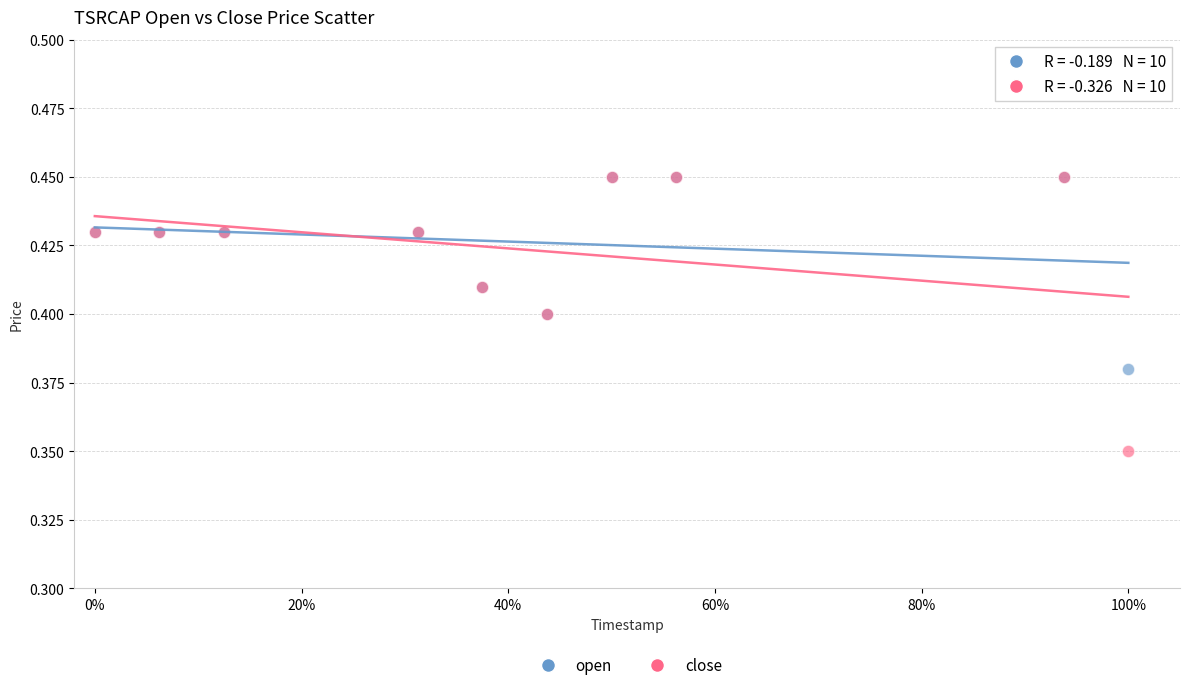

Which series has the largest Y range (max minus min)?

close